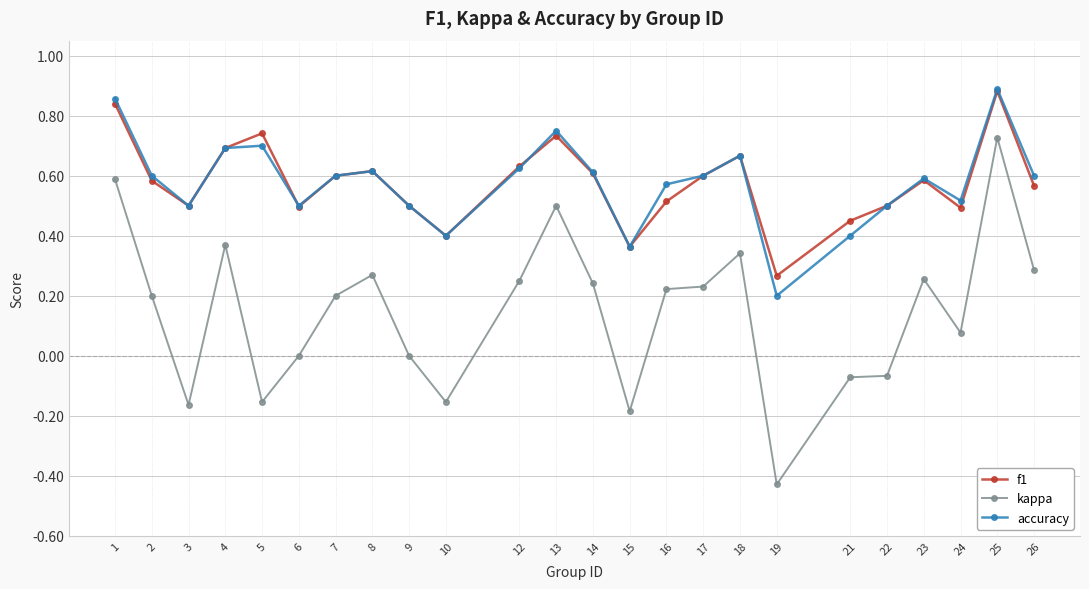

What are all the series names shown in the legend?

f1, kappa, accuracy